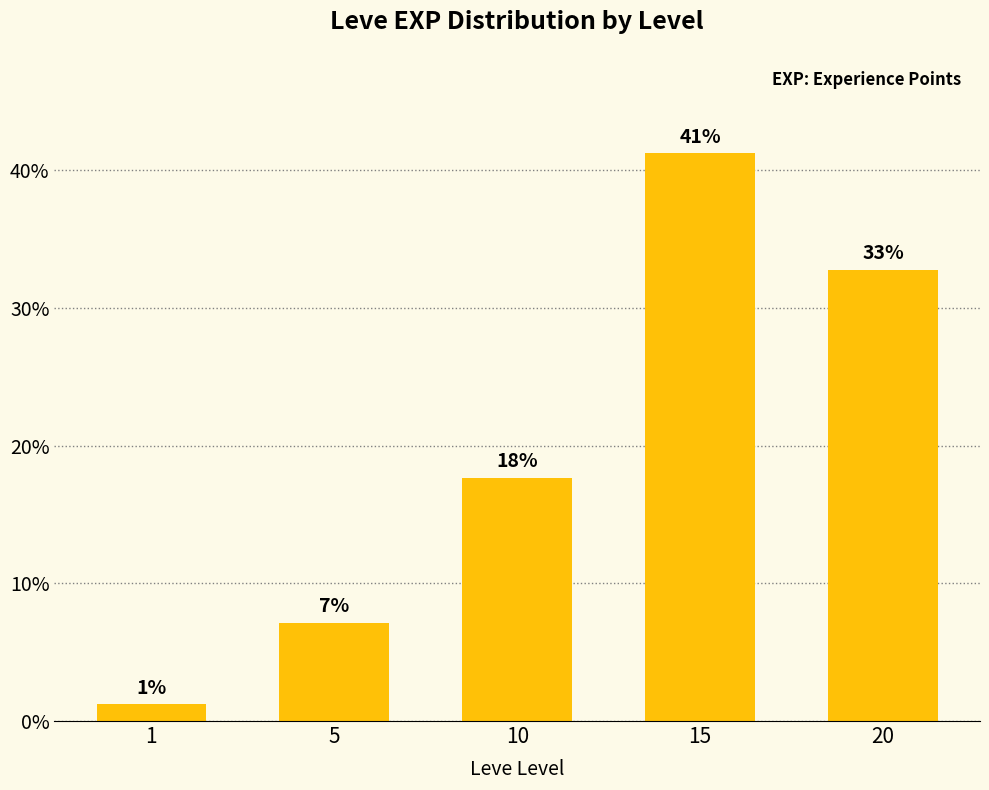

Does the chart contain any negative values?

No